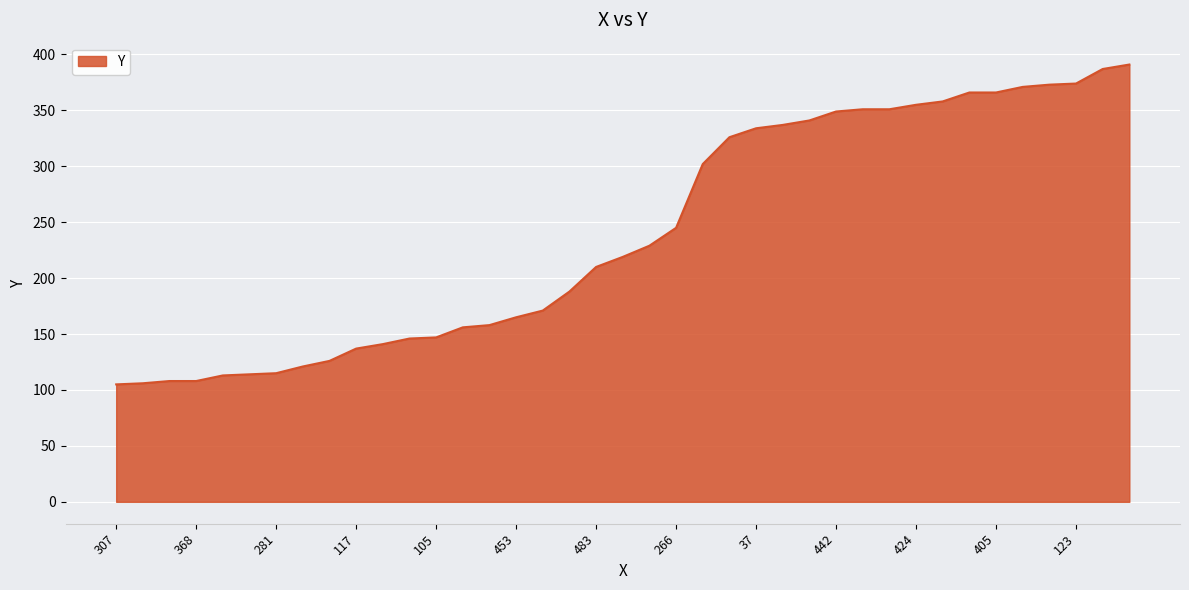

What is the greatest value displayed?

391